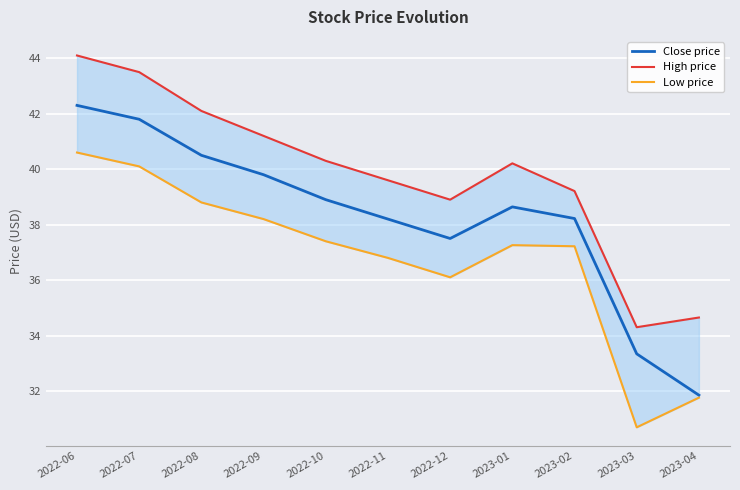

What is the average value of the Low price series?

36.8